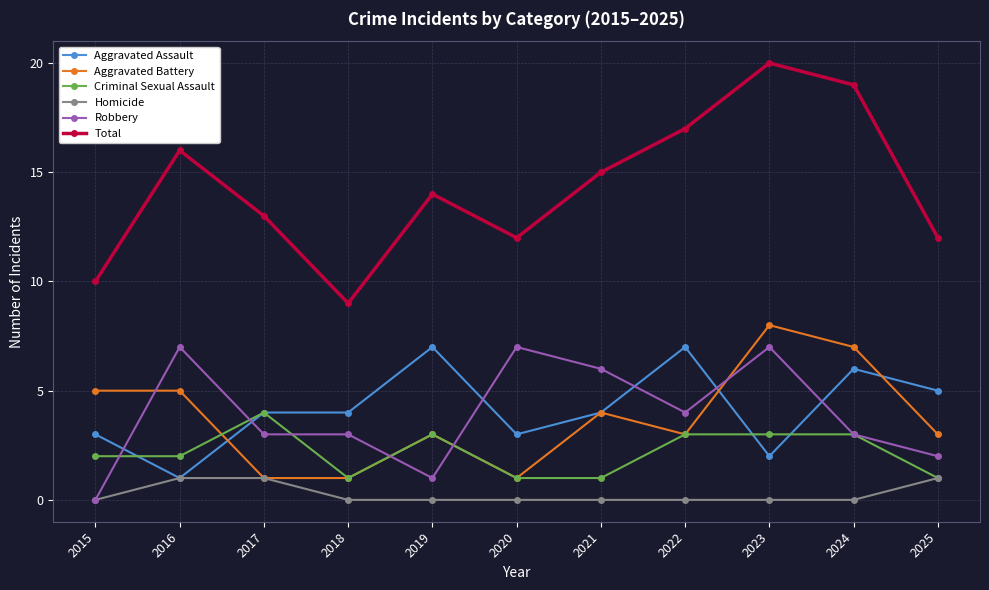

What is the difference between the highest and lowest values at 2016?

15